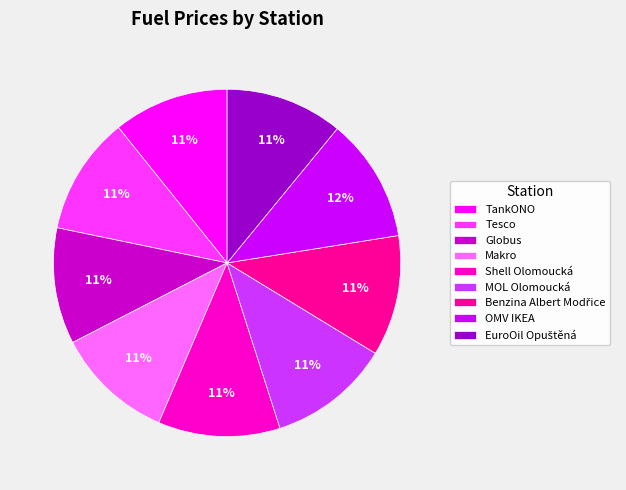

The Makro slice represents 1% of the pie. True or false?

False